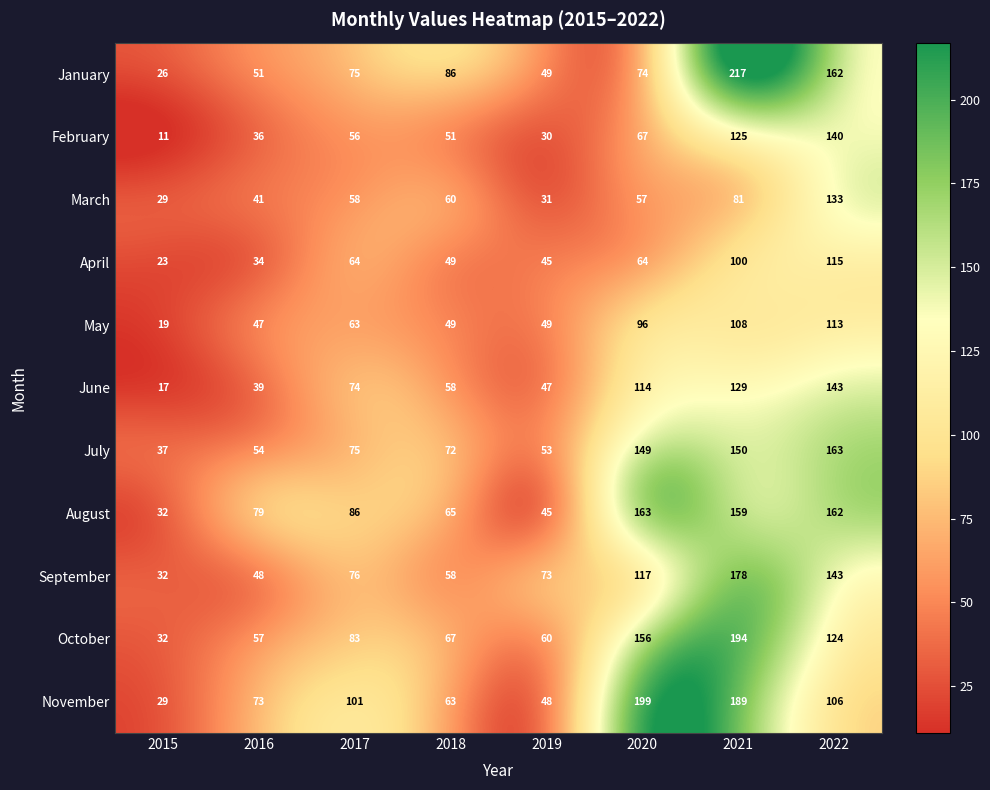

Is it true that February equals 56 at 2017?

True